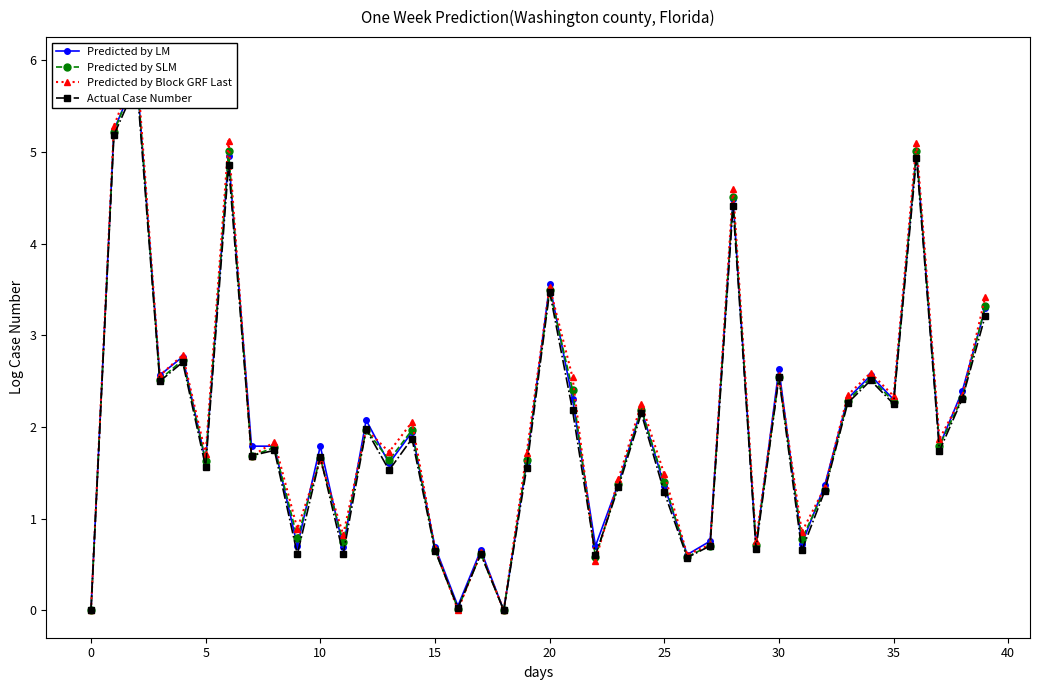

True or false: Predicted by LM and Actual Case Number cross at least once.

False